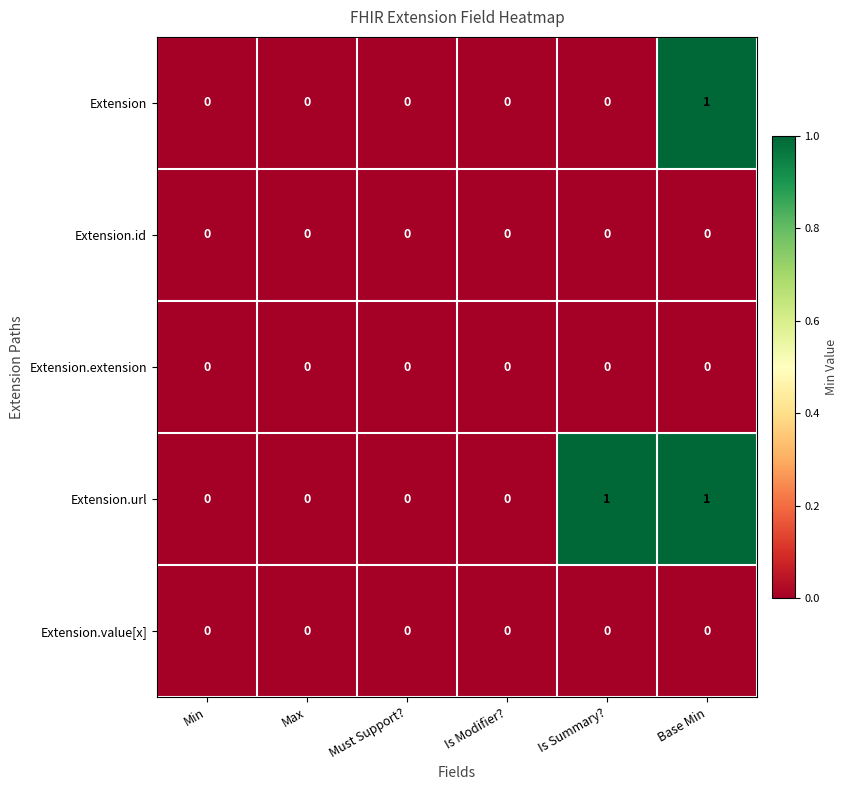

Count the Extension values in the range 0 to 1.

6